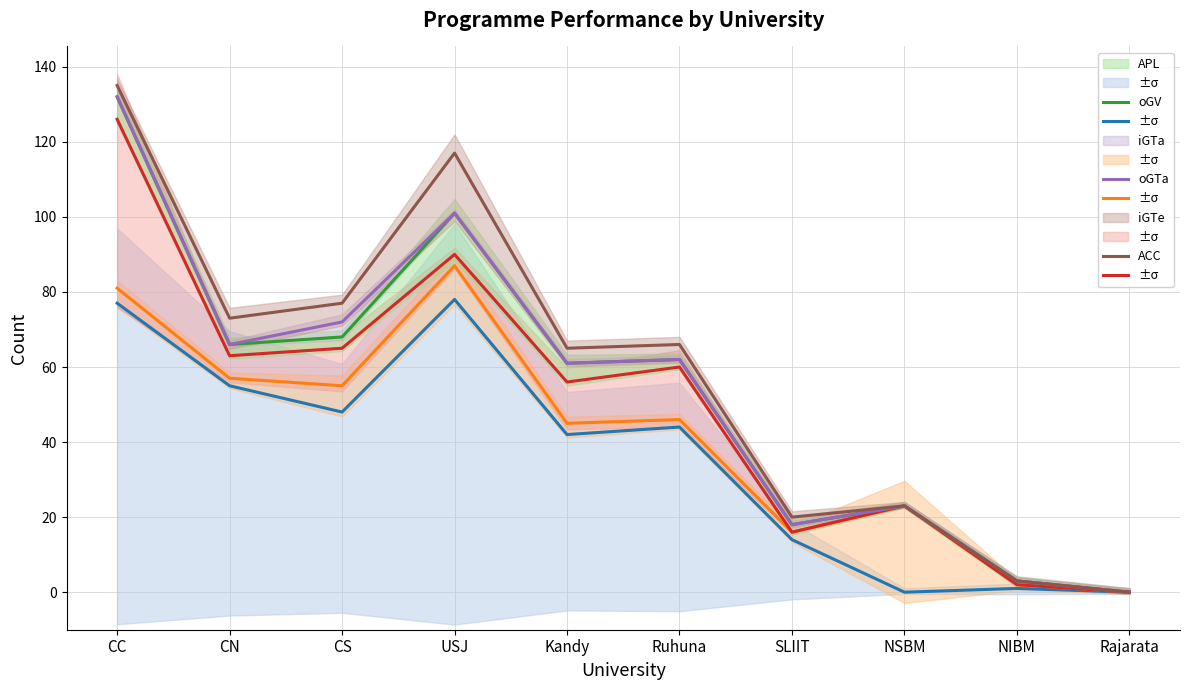

Where is oGTa nearest to the value 66?

CN